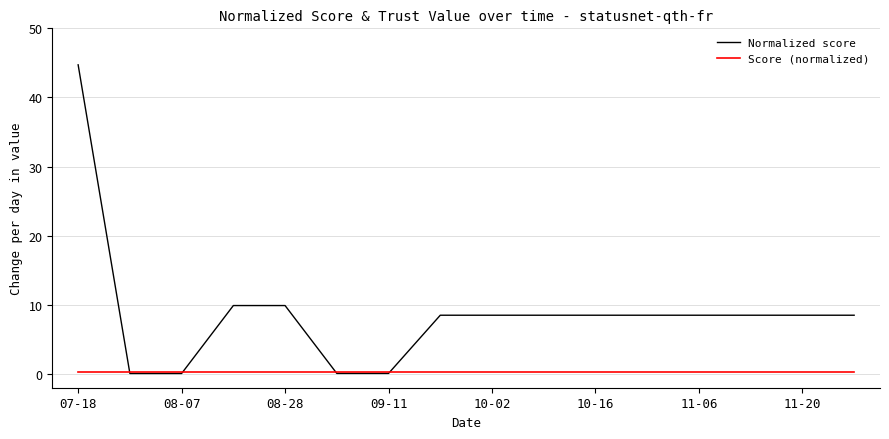

What is the maximum value for Normalized score?

44.7